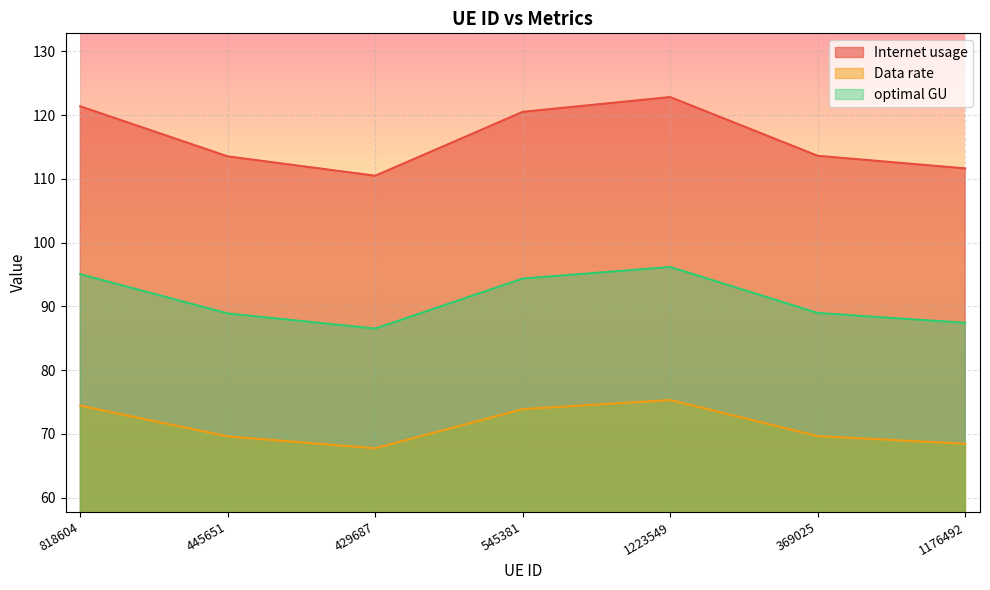

Is the value of Data rate at 429687 greater than the value of optimal GU at 818604?

No